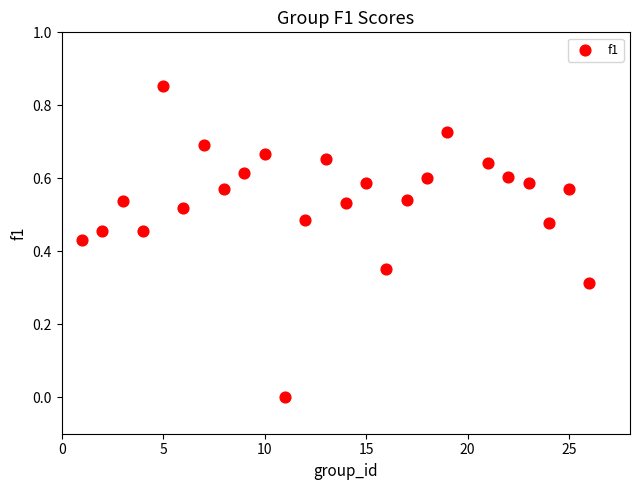

What is the range of X values (max minus min)?

25.0